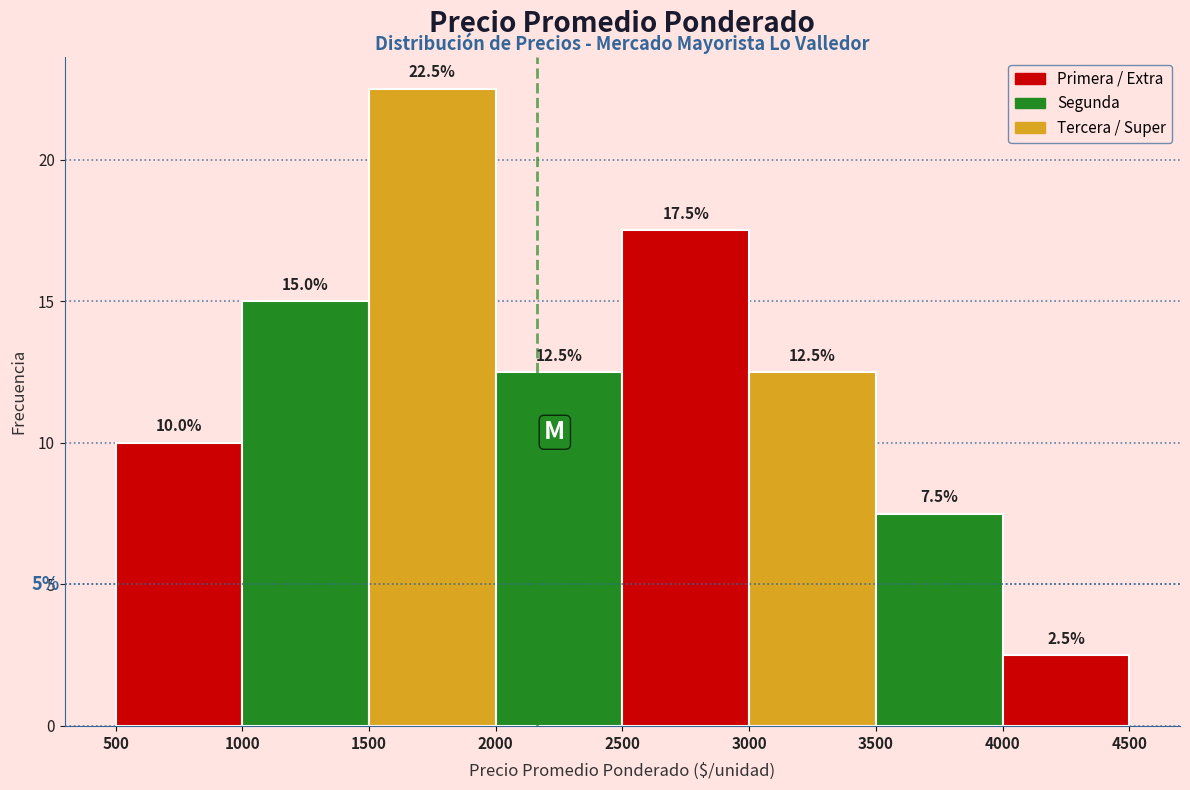

How tall is the bar that spans 3000 to 3500 on the x-axis?

12.5